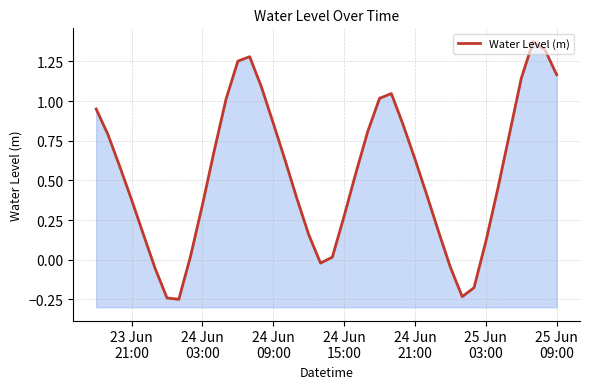

How many points are higher than both their immediate neighbors (excluding endpoints)?

3